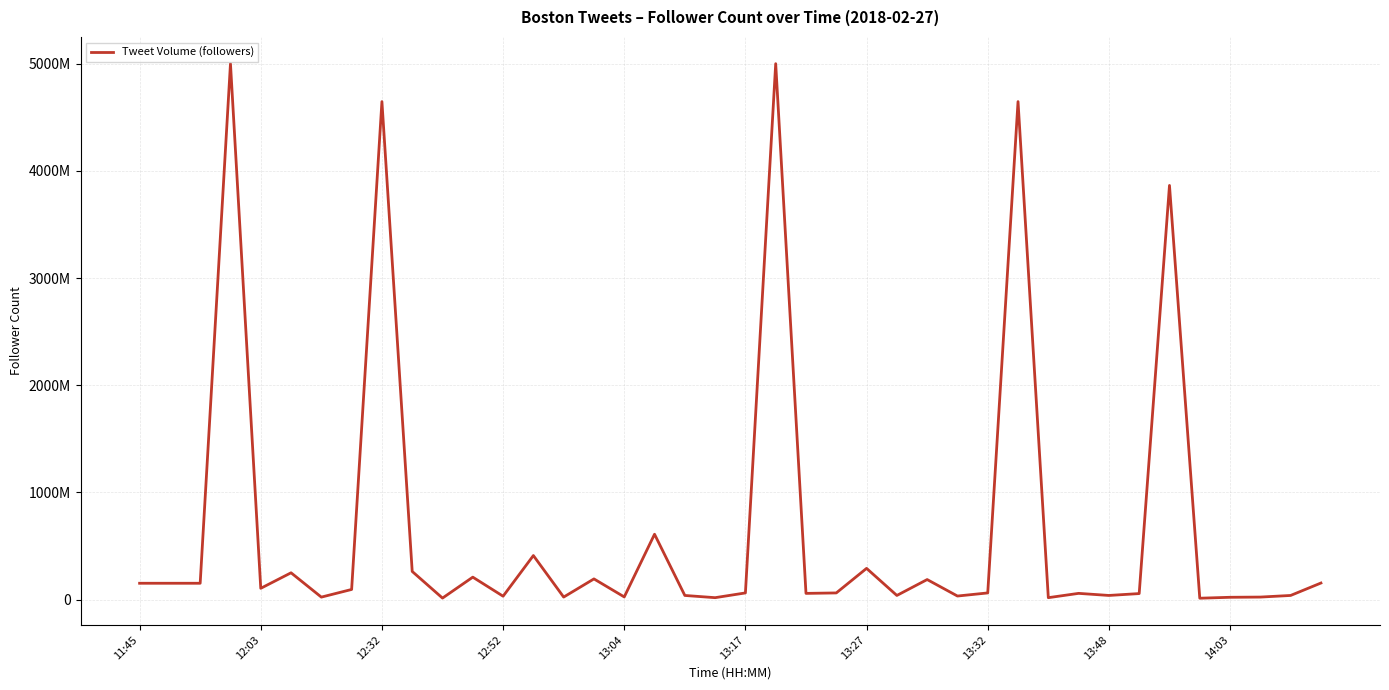

Is this an area chart (filled region under the line)?

No